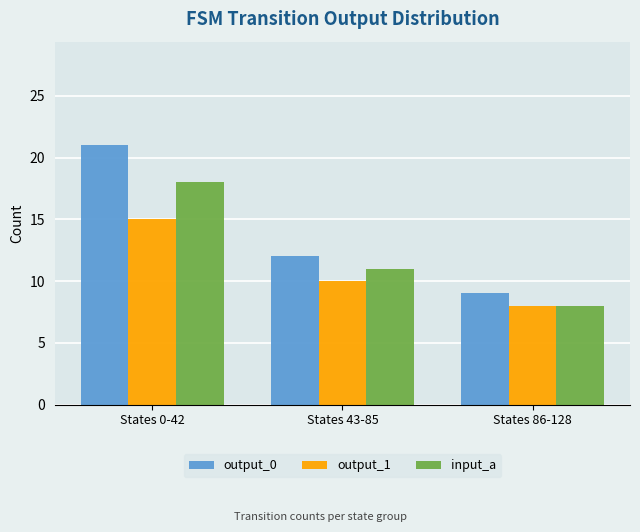

Is the value of input_a at States 0-42 greater than the value of output_0 at States 86-128?

Yes